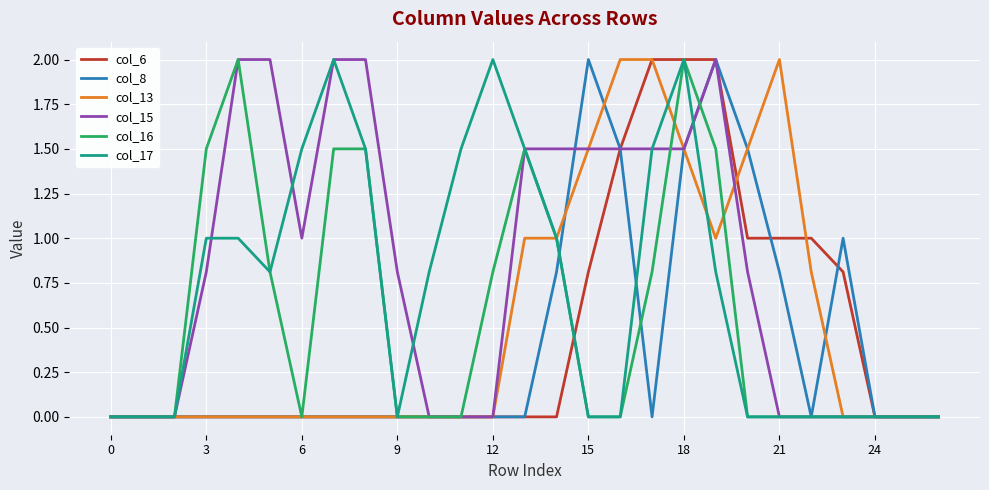

Which series has the largest total across all categories?

col_15